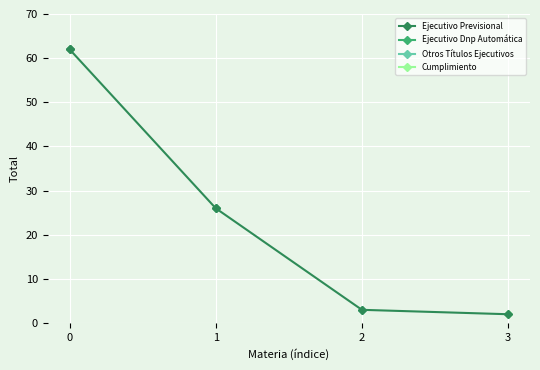

What is the sum of all values?

93